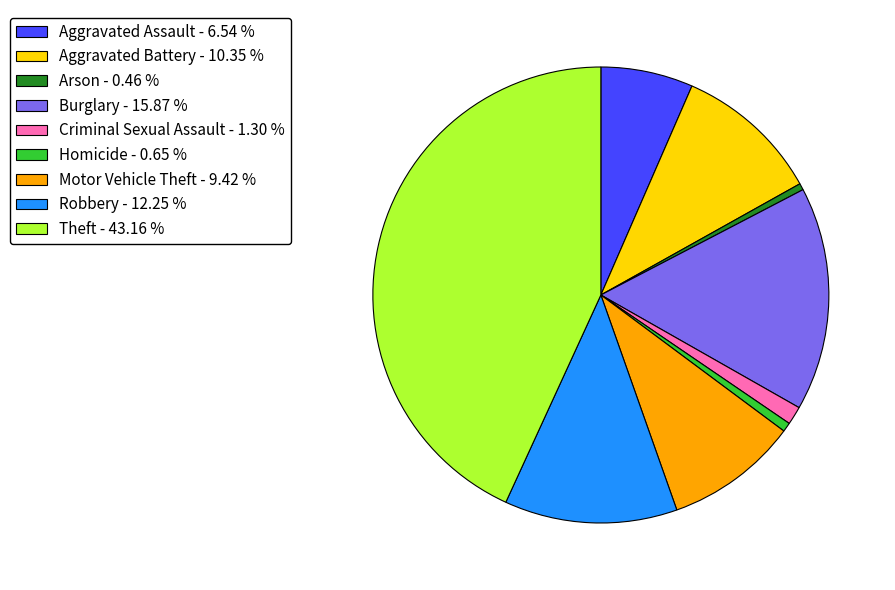

How many segments does this pie chart have?

9